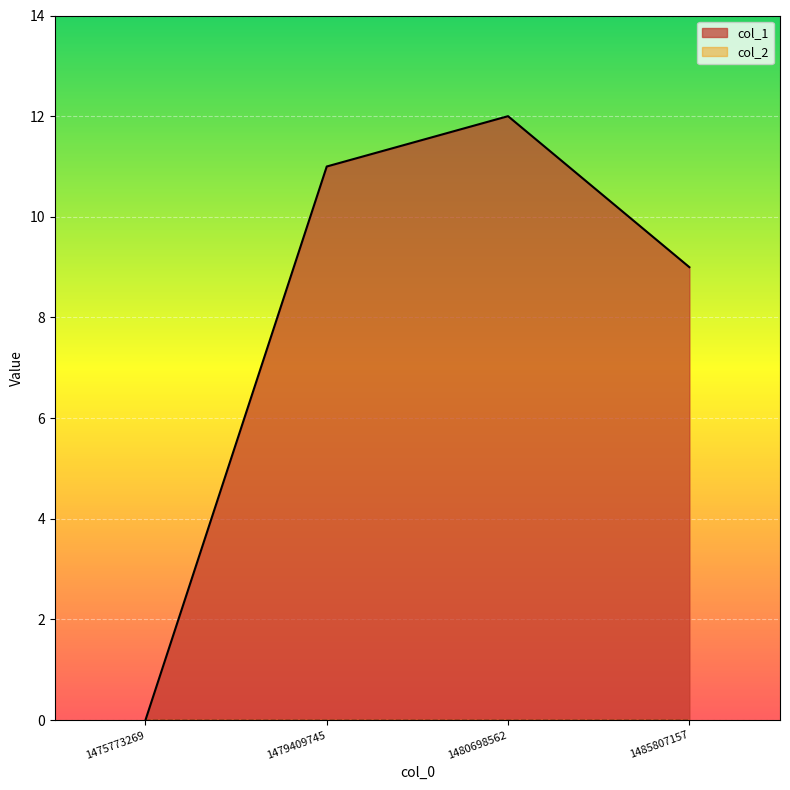

What is the value of the 4th point from the left?

9